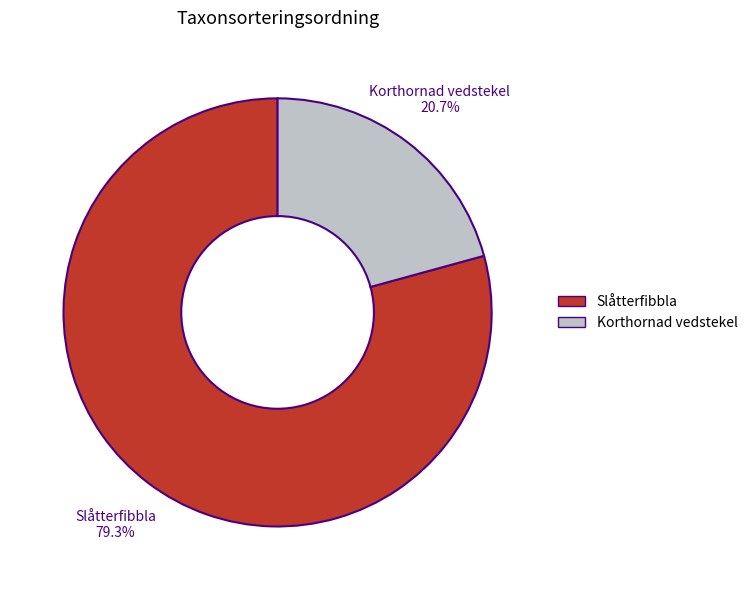

Rank the categories by value from lowest to highest.

Korthornad vedstekel, Slåtterfibbla